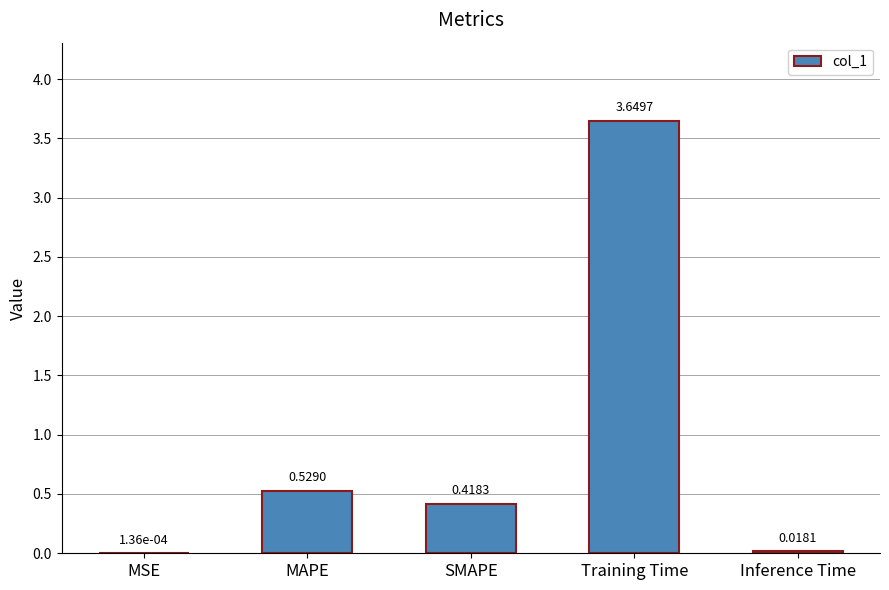

Which category has the highest value across all series?

Training Time